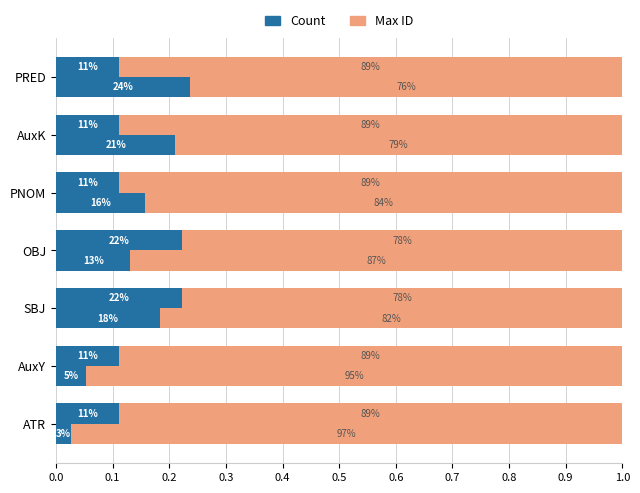

Which has a higher value, 0.1 or 0.4?

0.1